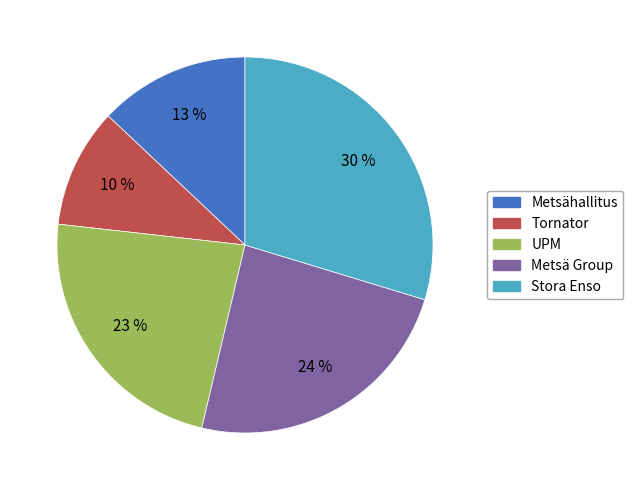

True or false: Metsähallitus accounts for 13% of the total.

True